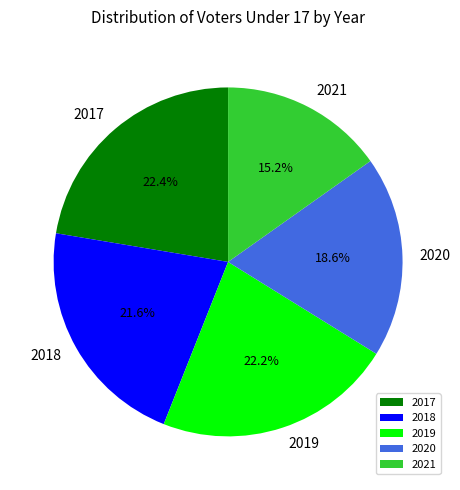

The 2018 slice represents 22% of the pie. True or false?

True